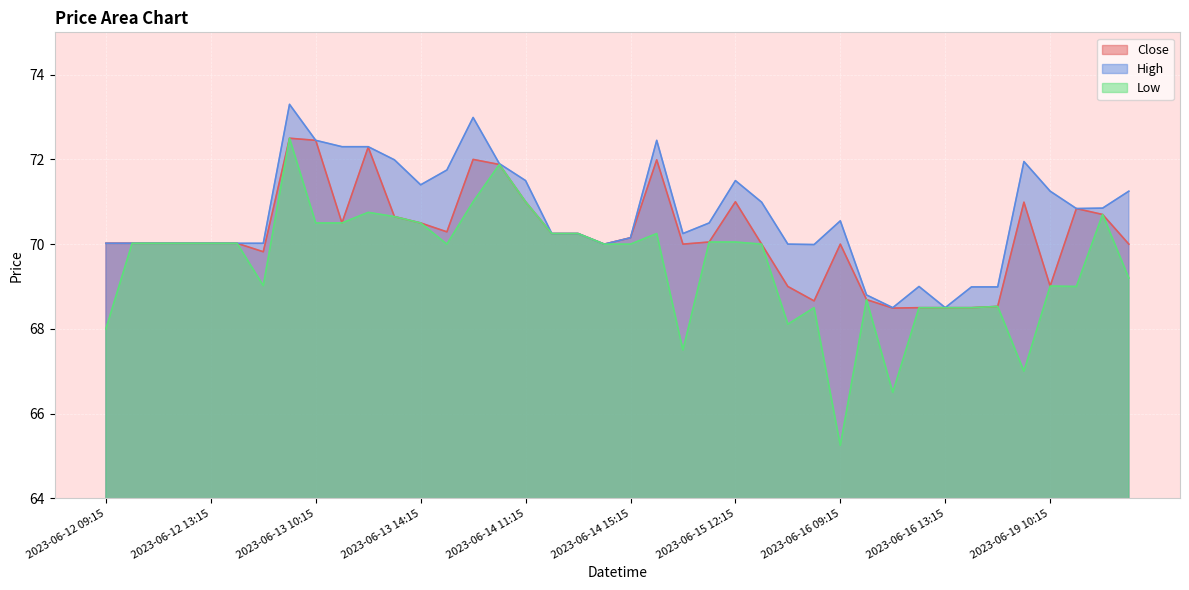

True or false: High and Low cross at least once.

False